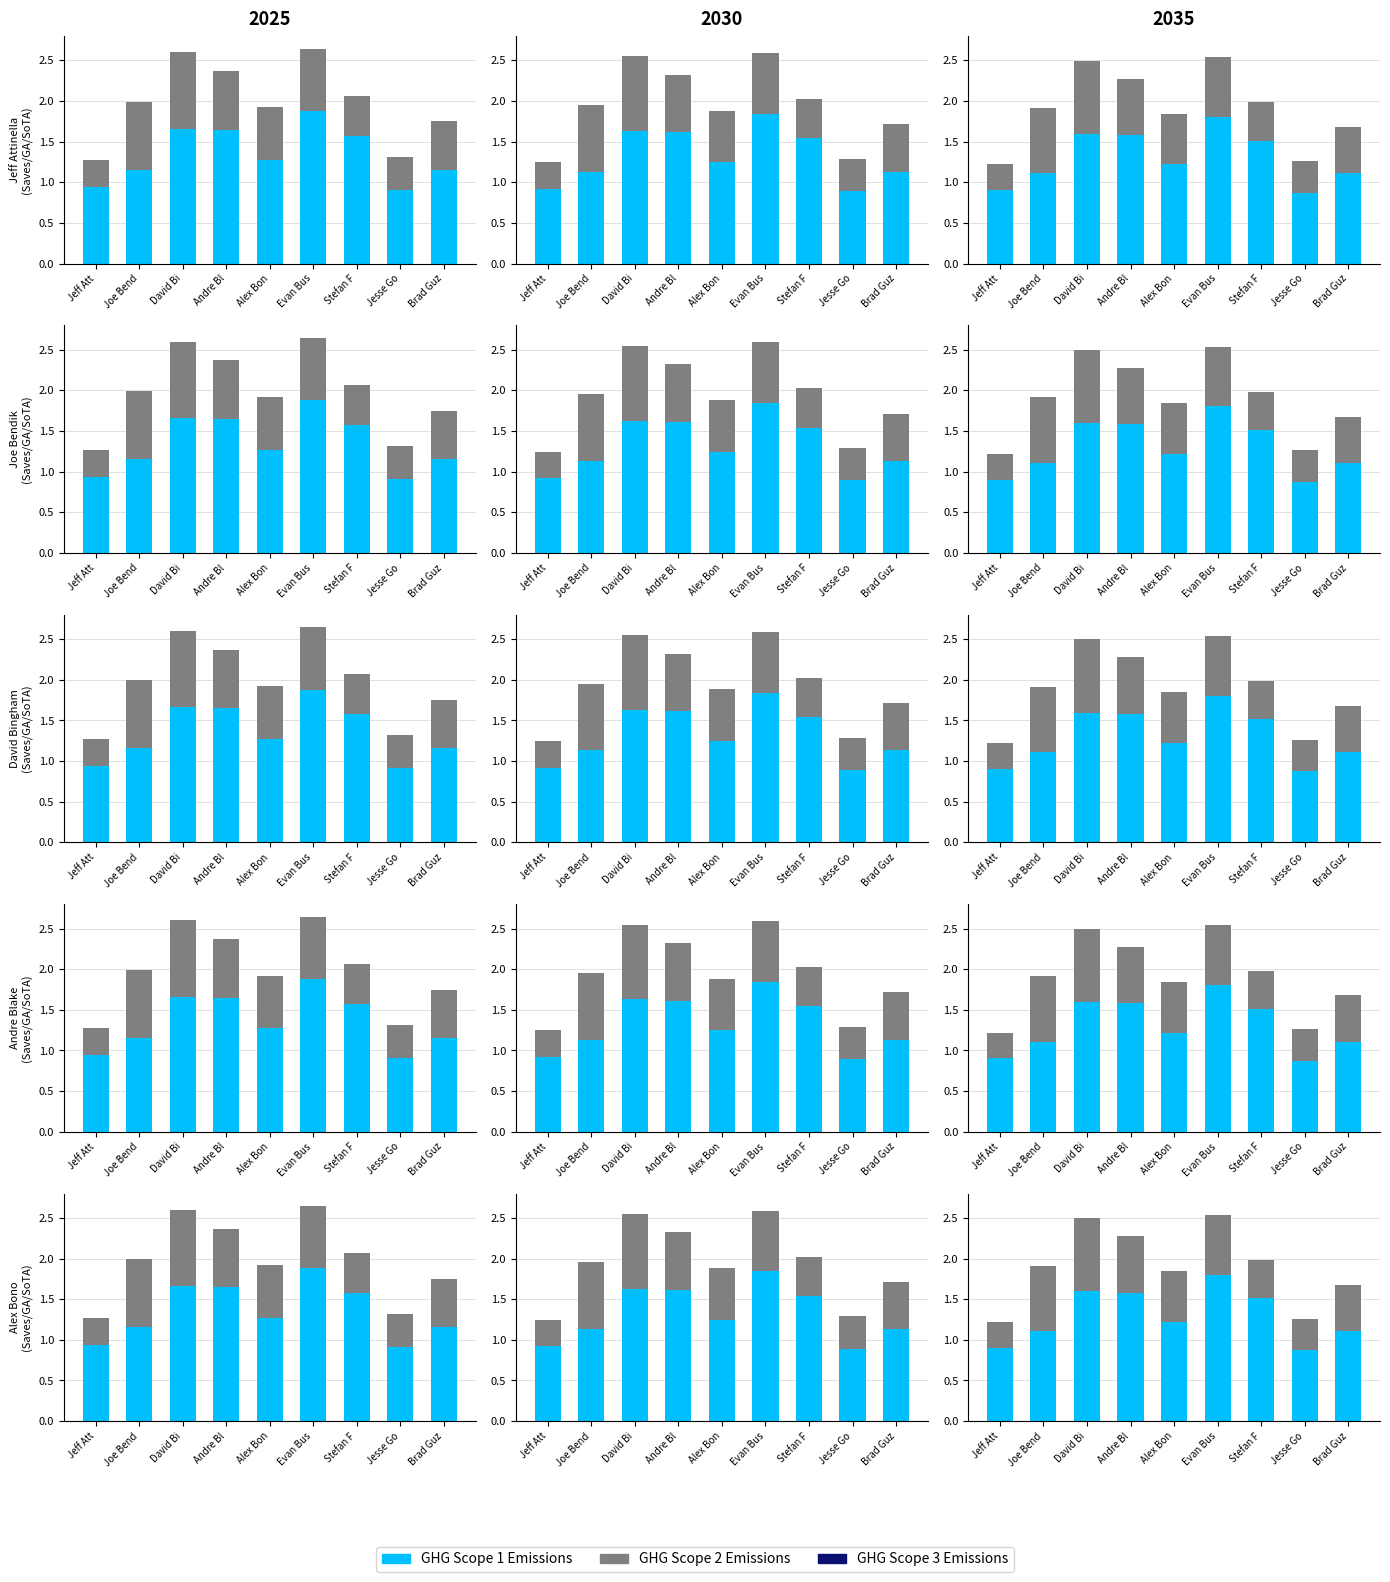

How many values in the GHG Scope 1 Emissions series are below 1?

2